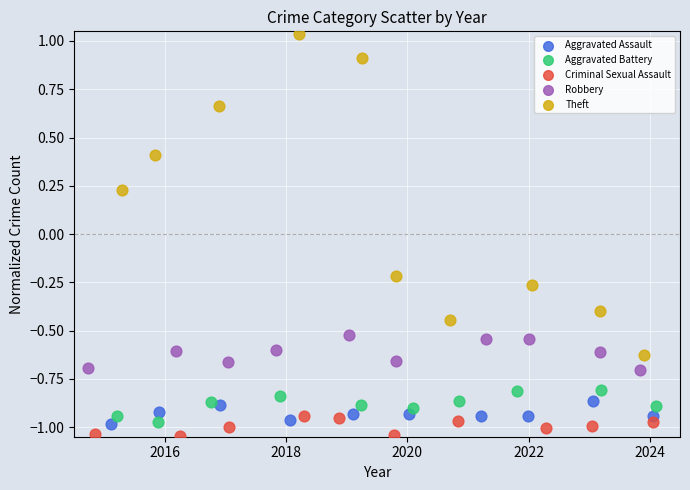

What are all the series names shown in the legend?

Aggravated Assault, Aggravated Battery, Criminal Sexual Assault, Robbery, Theft